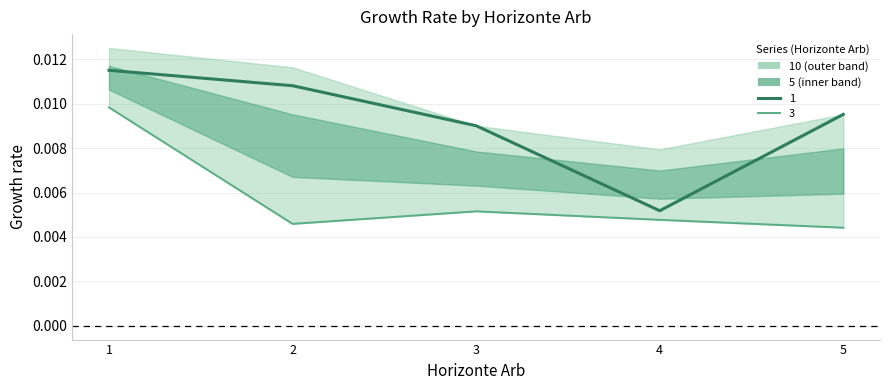

Which series has the largest total across all categories?

1